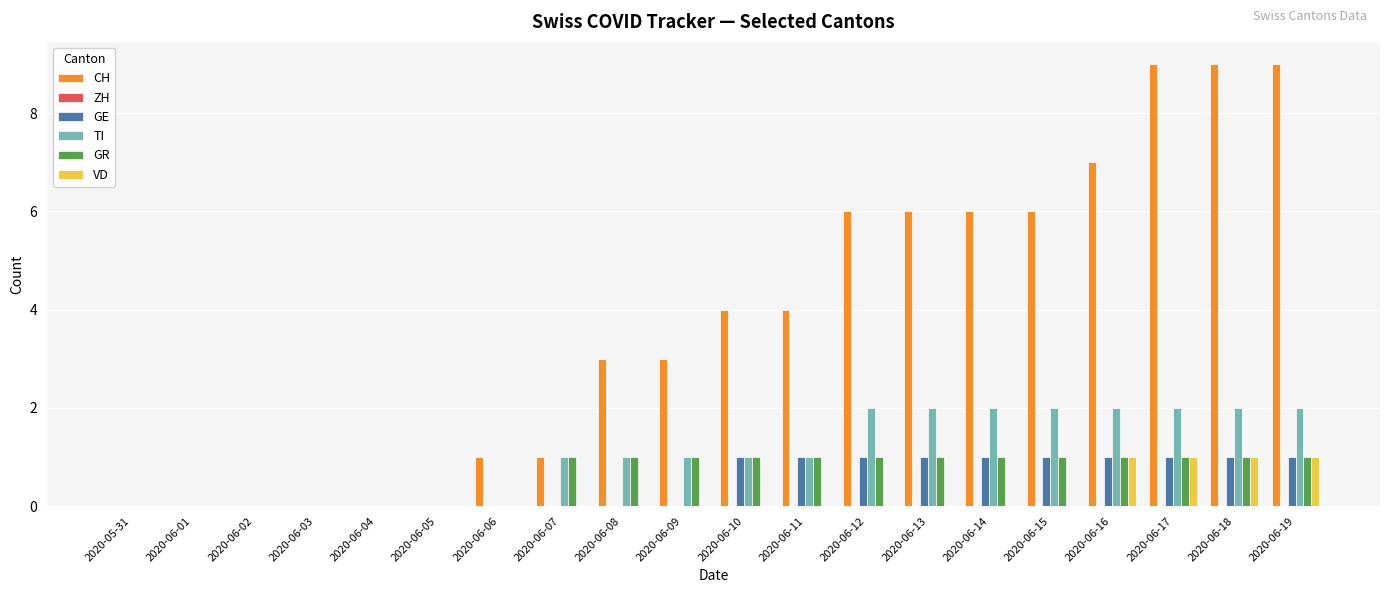

What is the sum of the TI values at 2020-06-07 and 2020-06-16?

3